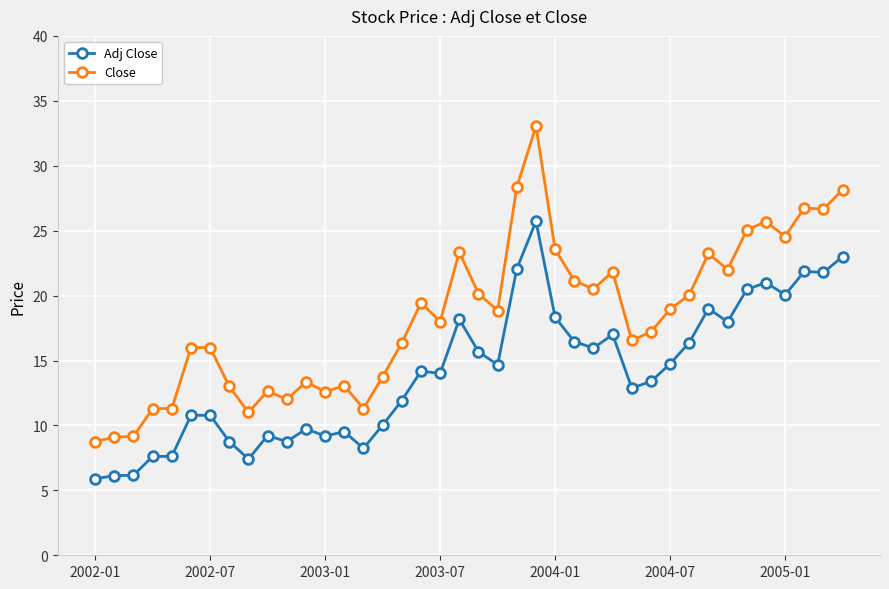

List the series in order of their overall mean, lowest first.

Adj Close, Close